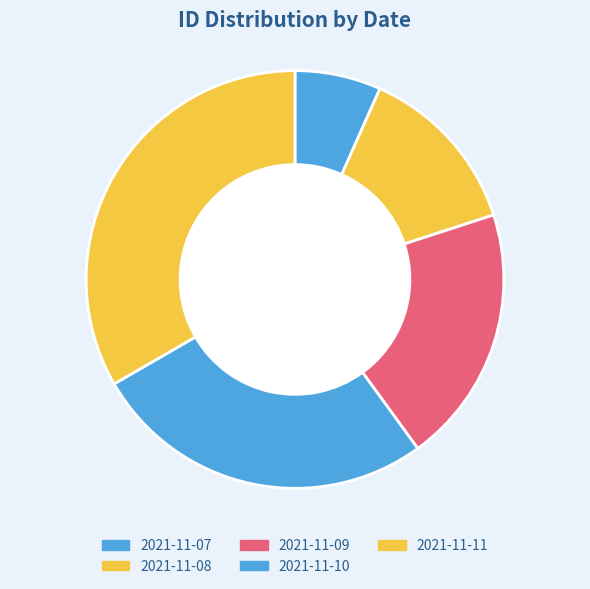

How many slices are in this pie chart?

5